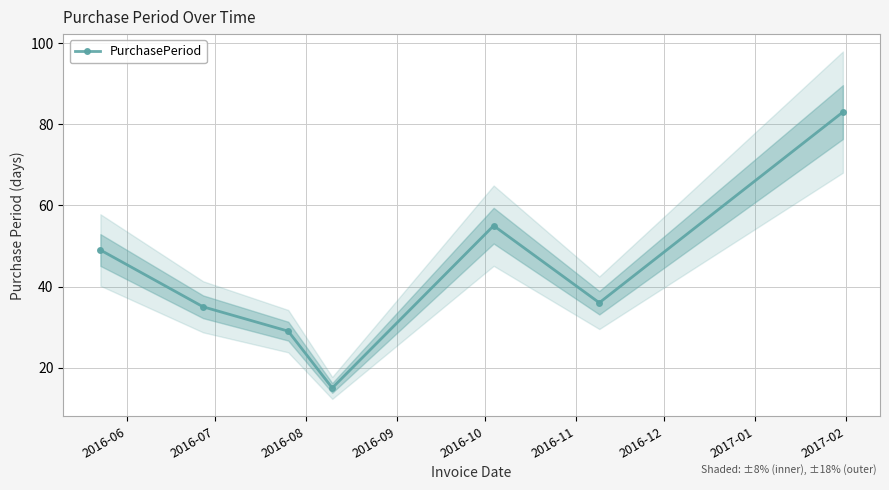

What is the minimum value for PurchasePeriod?

15